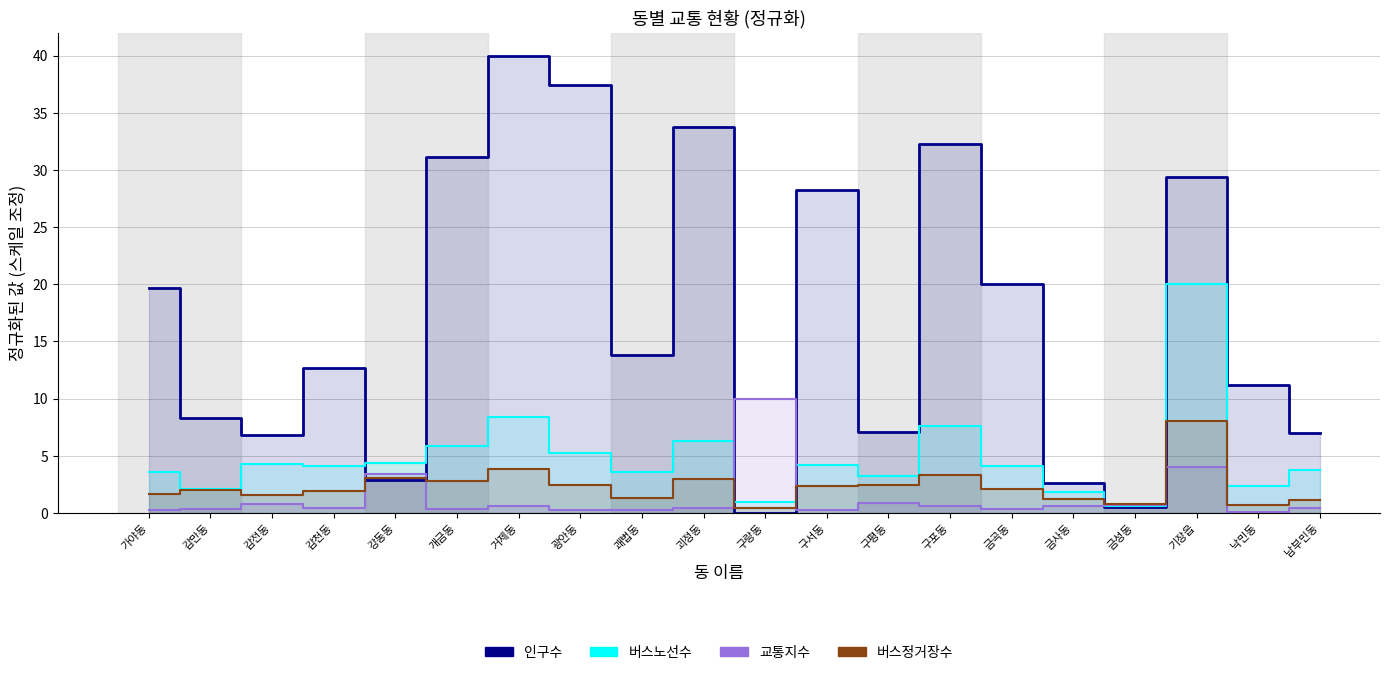

At which category does 인구수 reach its first local valley?

감전동